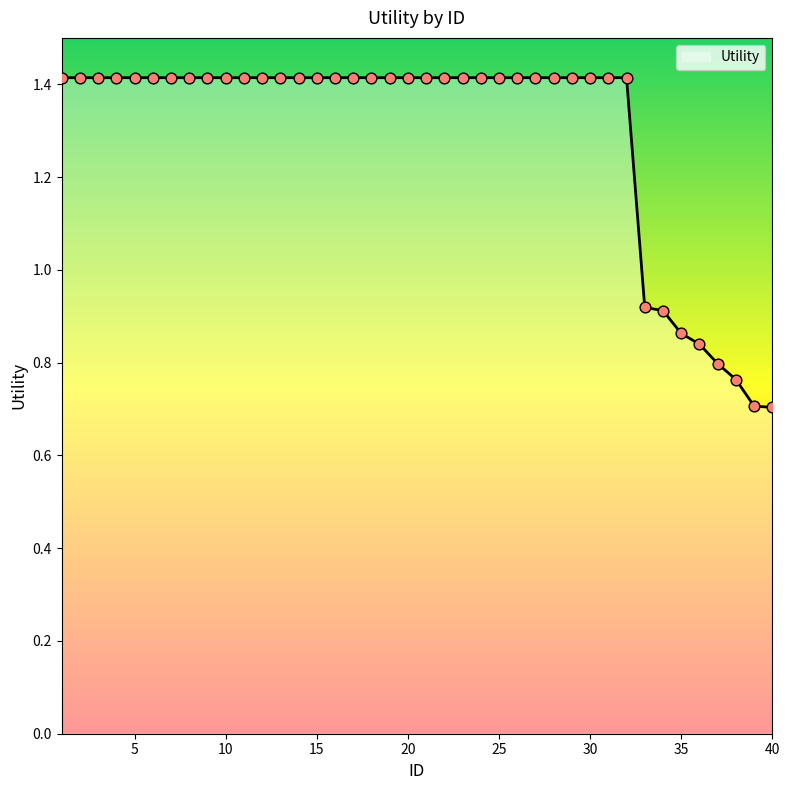

What is the greatest value displayed?

1.4